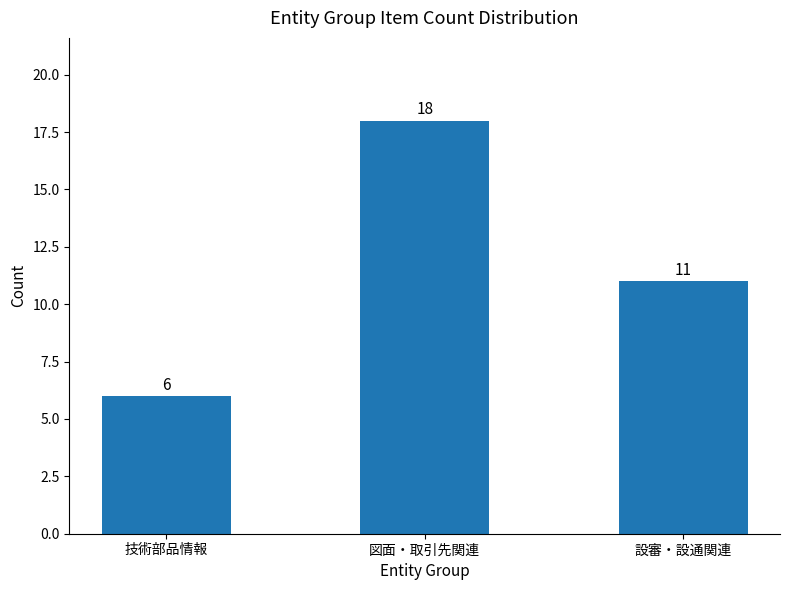

What is the change in value from 図面・取引先関連 to 設審・設通関連?

-7